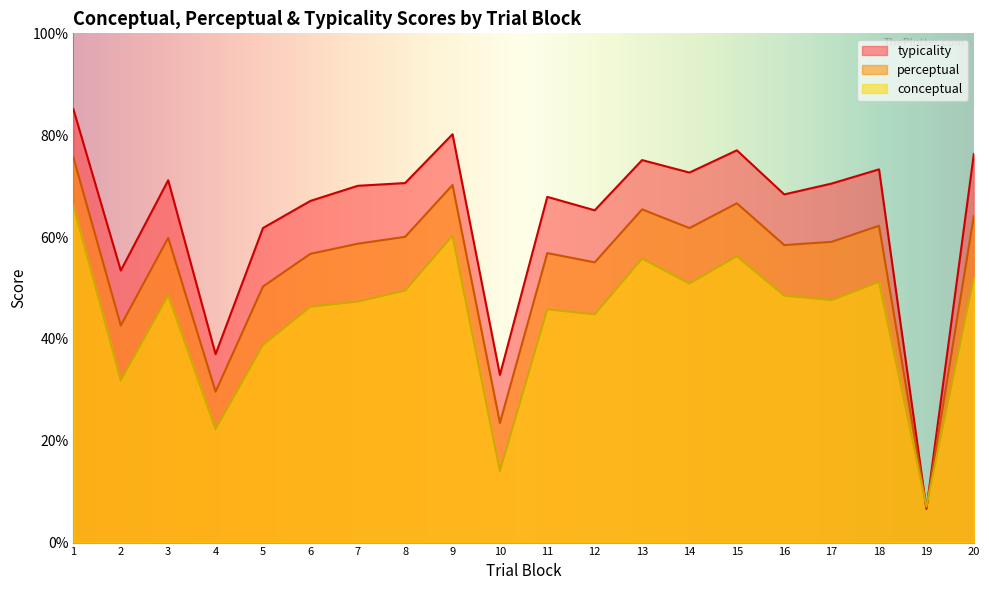

What is the difference between the highest and lowest values at 12?

20.5